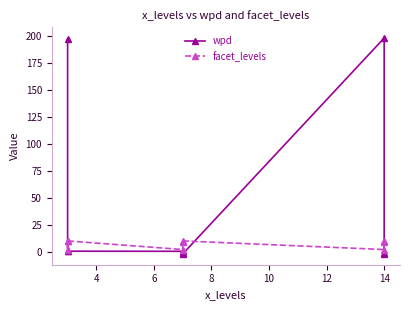

At which label does wpd reach its peak?

14